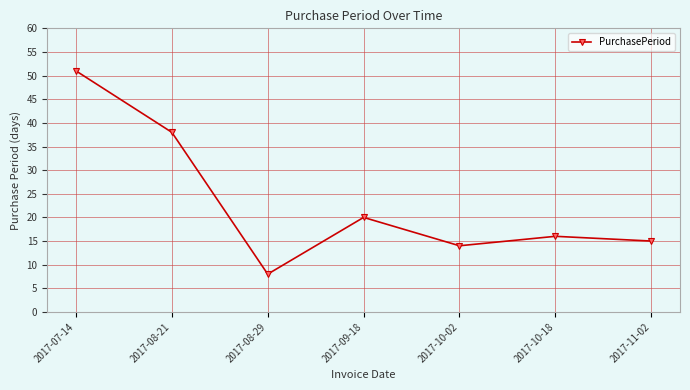

List the labels in order of value, smallest first.

2017-08-29, 2017-10-02, 2017-11-02, 2017-10-18, 2017-09-18, 2017-08-21, 2017-07-14